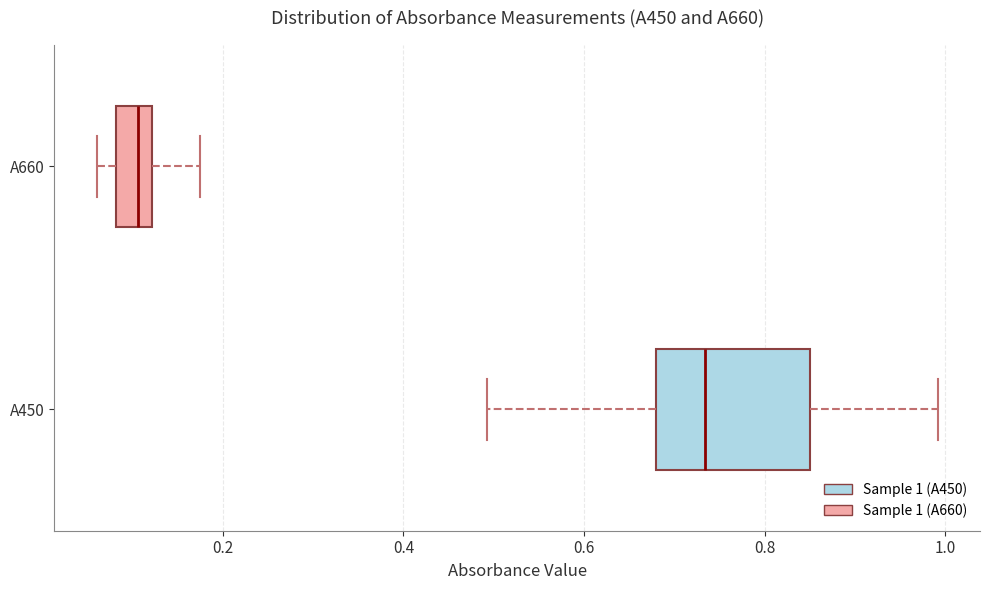

Reading bottom to top, transcribe this box plot: for each box, give where its median line is, the range the box spans, and where its two whiskers end, as read against the x-axis. The values are not printed on the chart, so give them approximately, as read against the axis.

A450: median 0.74, box 0.68 to 0.86, whiskers 0.50 to 1.00
A660: median 0.10, box 0.08 to 0.12, whiskers 0.06 to 0.18